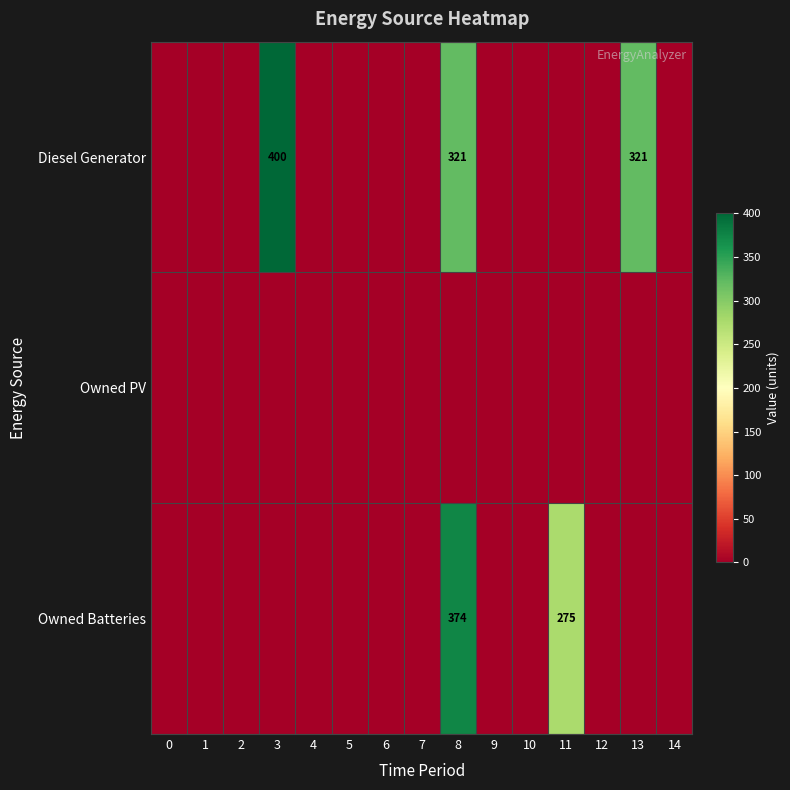

Rank the series at 2 from lowest to highest value.

Diesel Generator, Owned PV, Owned Batteries